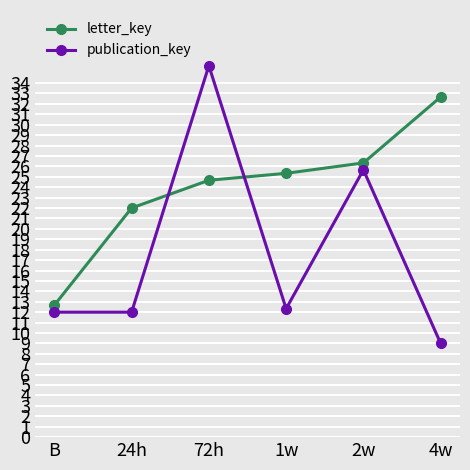

What is the difference between the highest and lowest values at 1w?

13.0